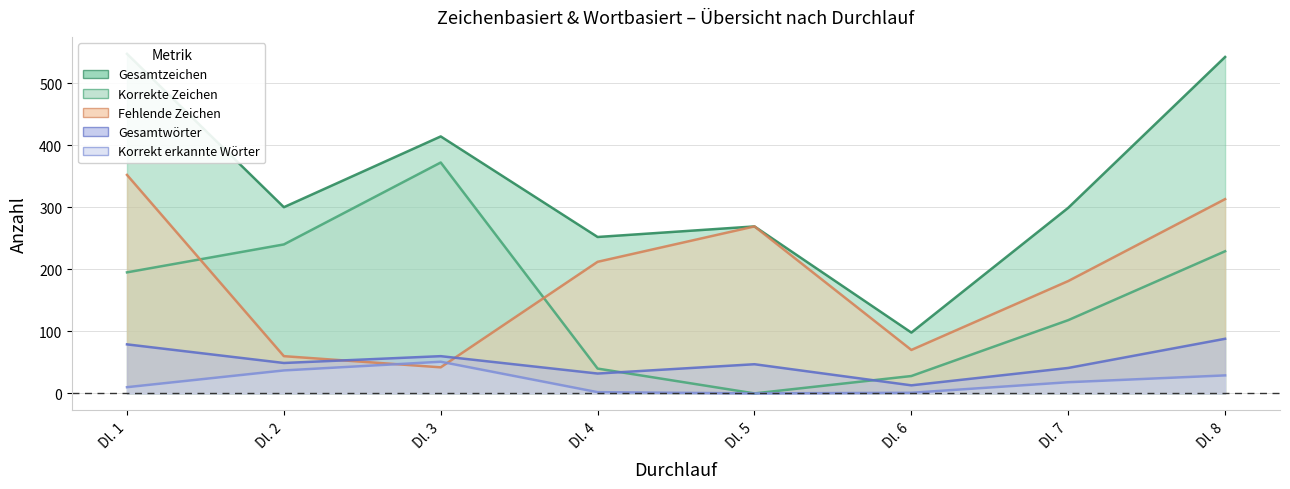

What is the maximum value for Gesamtwörter?

88